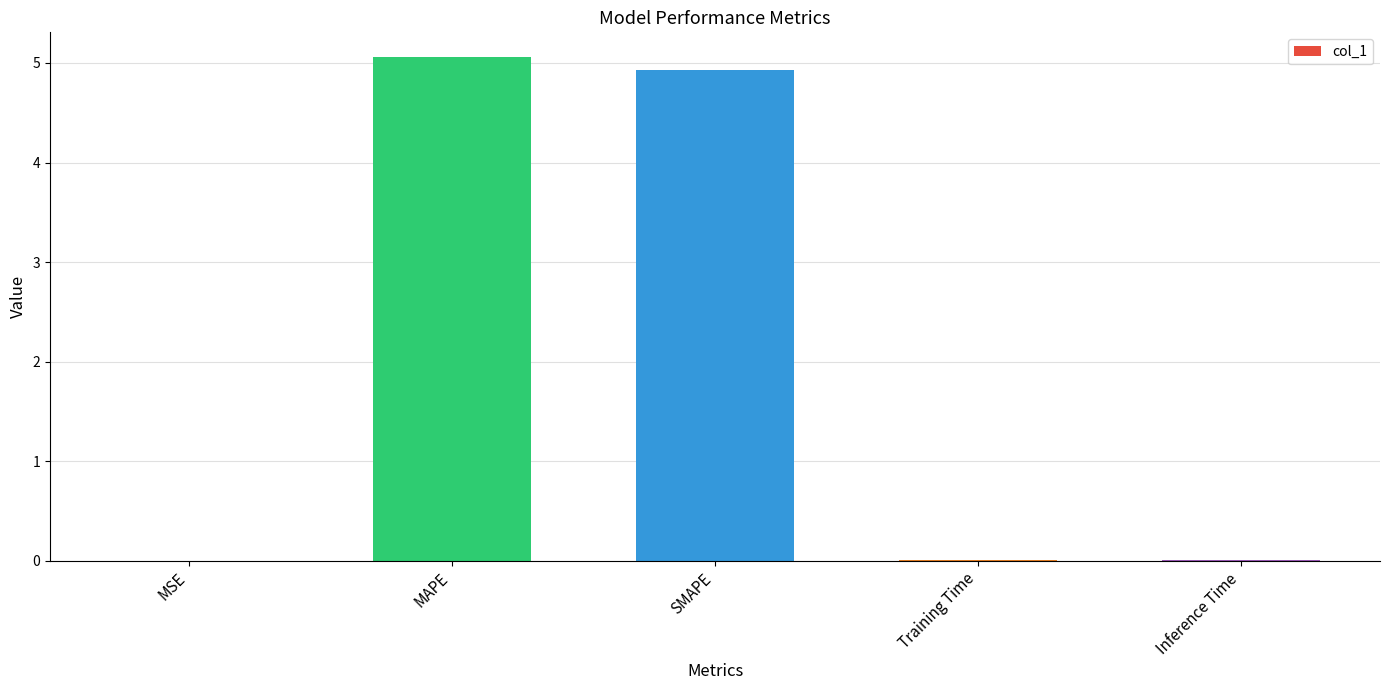

What is the greatest value displayed?

5.1